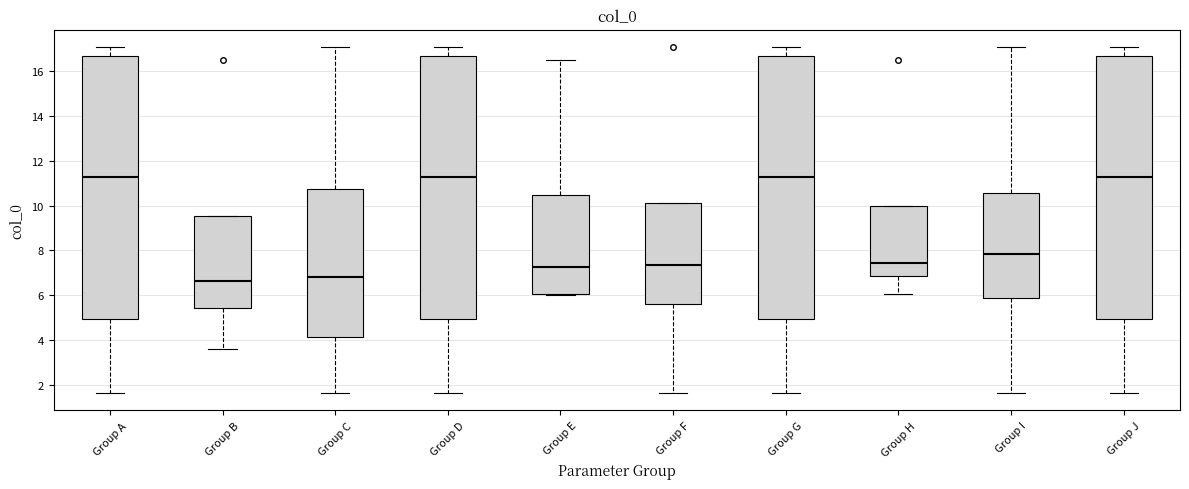

Reading left to right, transcribe this box plot: for each box, give where its median line is, the range the box spans, and where its two whiskers end, as read against the y-axis. The values are not printed on the chart, so give them approximately, as read against the axis.

Group A: median 11.2, box 5.0 to 16.6, whiskers 1.6 to 17.0
Group B: median 6.6, box 5.4 to 9.6, whiskers 3.6 to 9.6
Group C: median 6.8, box 4.2 to 10.8, whiskers 1.6 to 17.0
Group D: median 11.2, box 5.0 to 16.6, whiskers 1.6 to 17.0
Group E: median 7.2, box 6.0 to 10.4, whiskers 6.0 to 16.6
Group F: median 7.4, box 5.6 to 10.2, whiskers 1.6 to 10.2
Group G: median 11.2, box 5.0 to 16.6, whiskers 1.6 to 17.0
Group H: median 7.4, box 6.8 to 10.0, whiskers 6.0 to 10.0
Group I: median 7.8, box 5.8 to 10.6, whiskers 1.6 to 17.0
Group J: median 11.2, box 5.0 to 16.6, whiskers 1.6 to 17.0